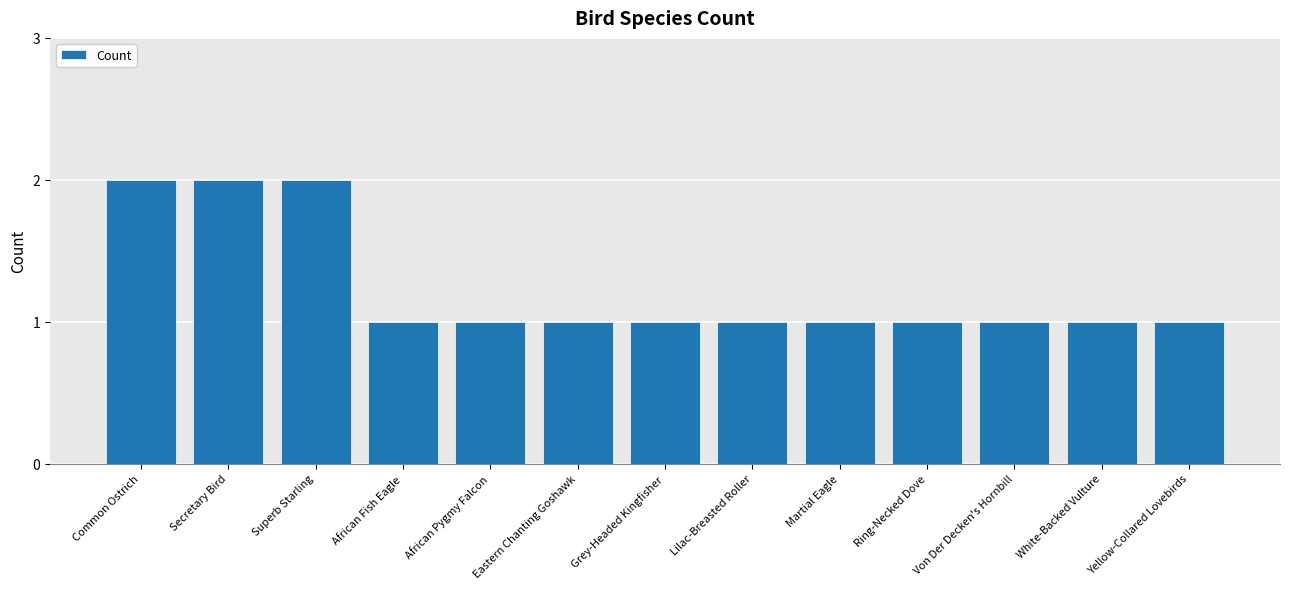

Read the value at Yellow-Collared Lovebirds.

1